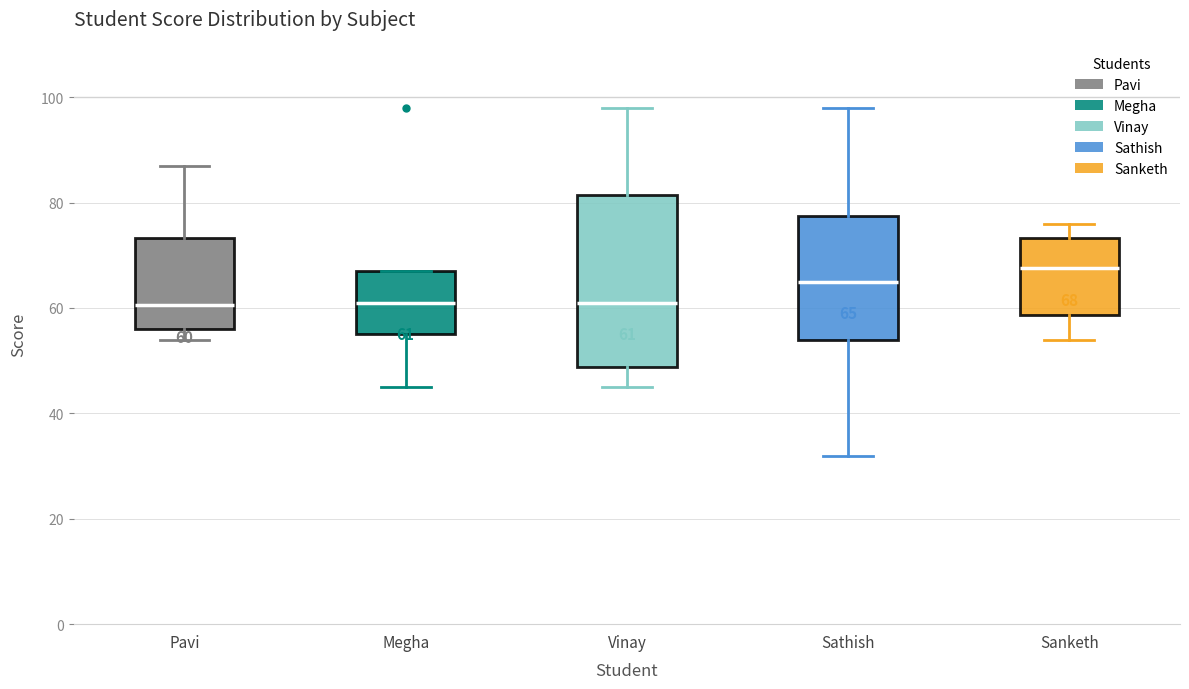

Which box's median line is the highest?

Sanketh